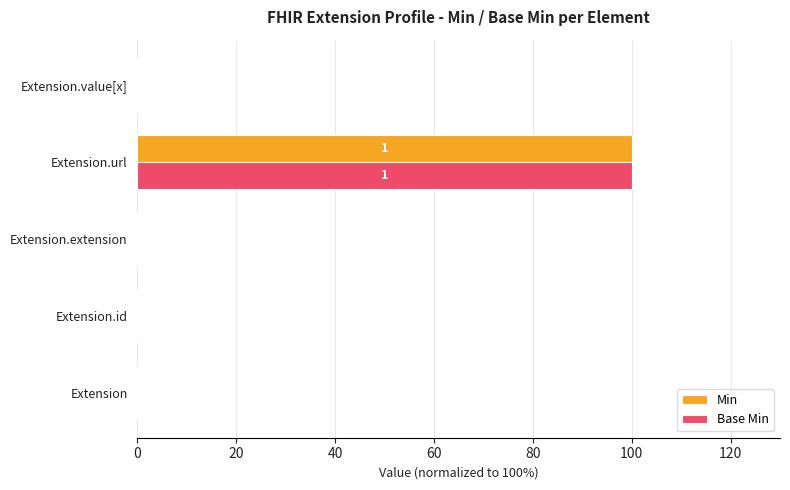

What is the maximum value shown in the chart?

100